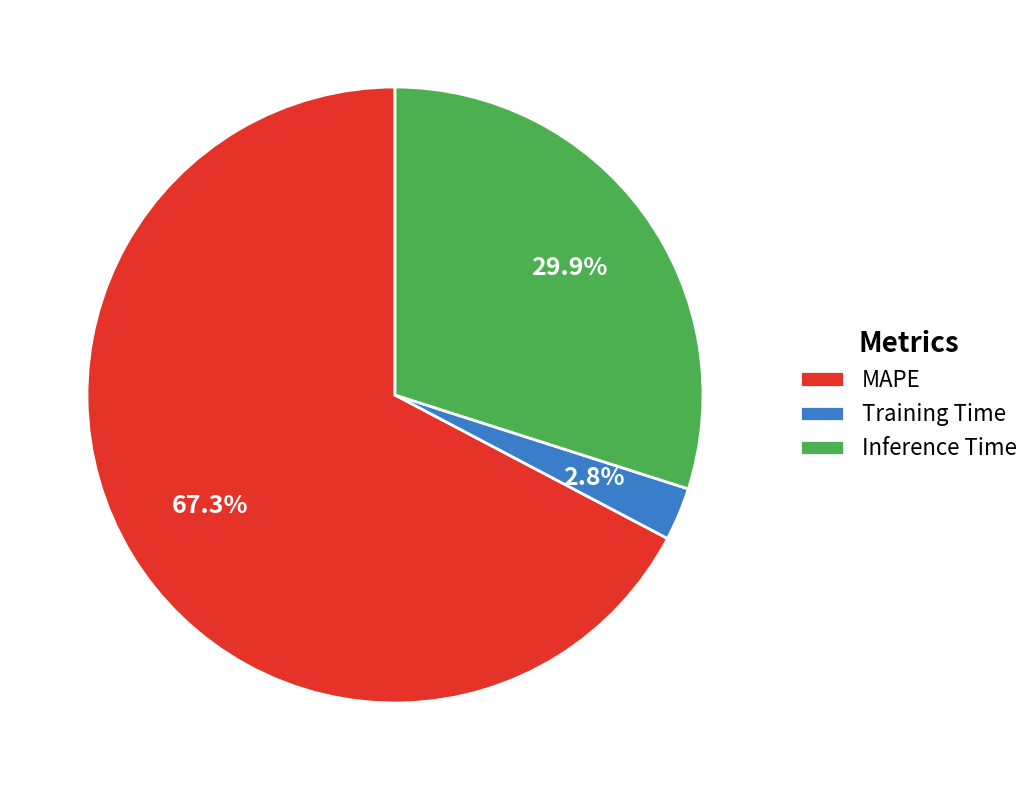

What percentage do Inference Time and MAPE together represent?

97.2%